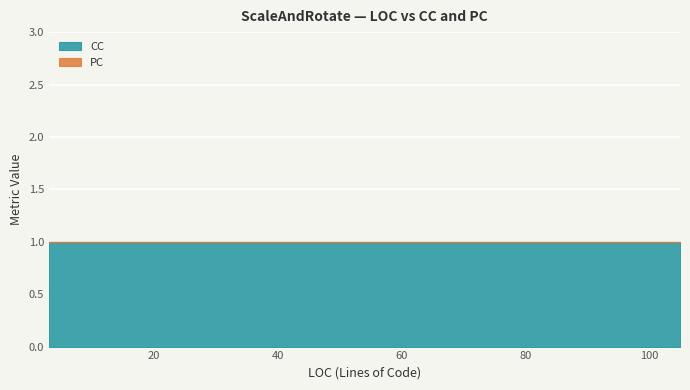

Reading right to left, what are all the values shown in this chart?

CC: ScaleYDemoPage=1	ScaleXDemoPage=1	ScaleDemoPage=1	ScaleAndRotatePage=1	RotationYDemoPage=1	RotationXDemoPage=1	RotationDemoPage=1	HomePage=1	App=1
PC: ScaleYDemoPage=0	ScaleXDemoPage=0	ScaleDemoPage=0	ScaleAndRotatePage=0	RotationYDemoPage=0	RotationXDemoPage=0	RotationDemoPage=0	HomePage=0	App=0